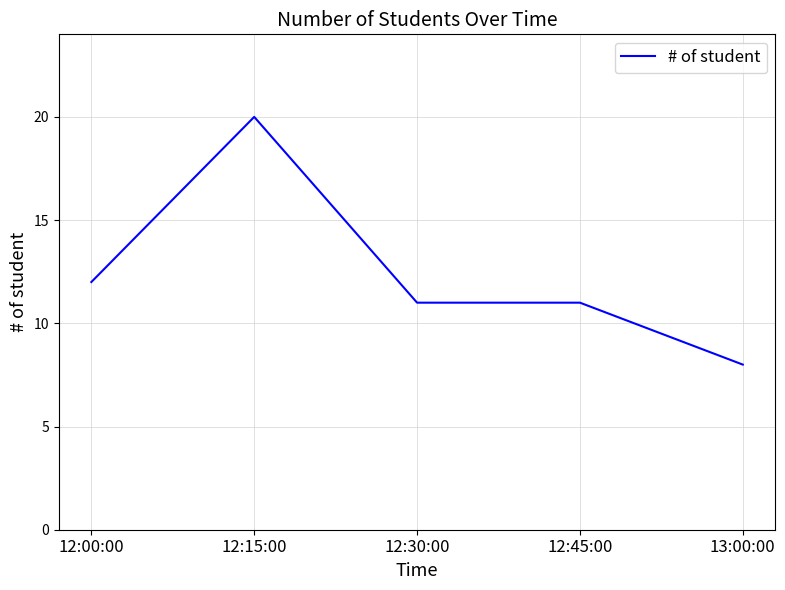

Reading right to left, transcribe all the data shown in this chart.

8	11	11	20	12